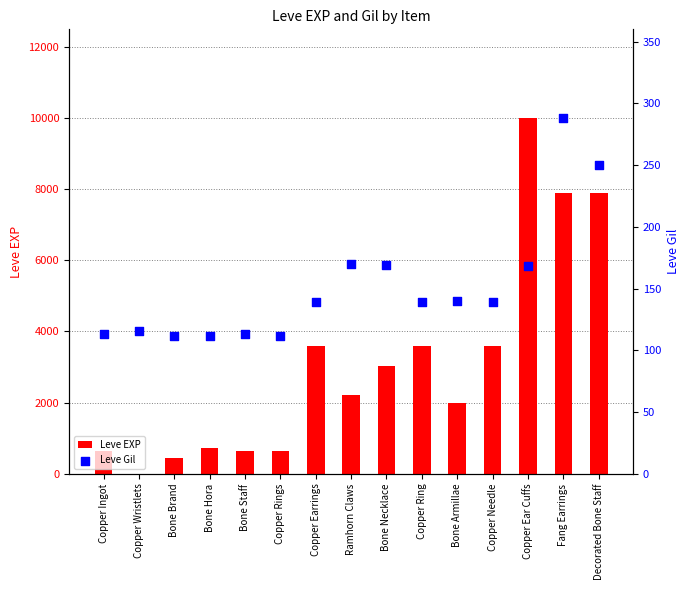

At which category is the sum across all series the highest?

Copper Ear Cuffs